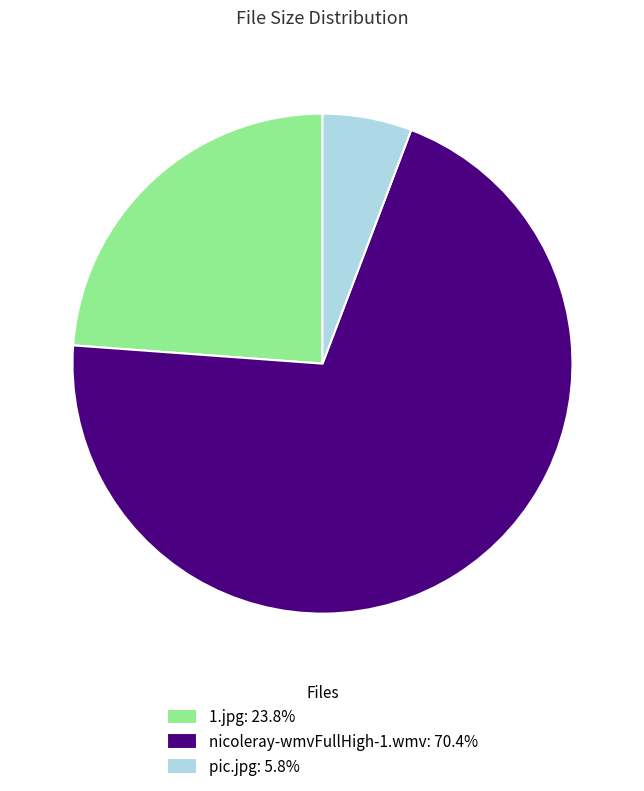

Is nicoleray-wmvFullHigh-1.wmv: 70.4% the majority of the pie?

Yes